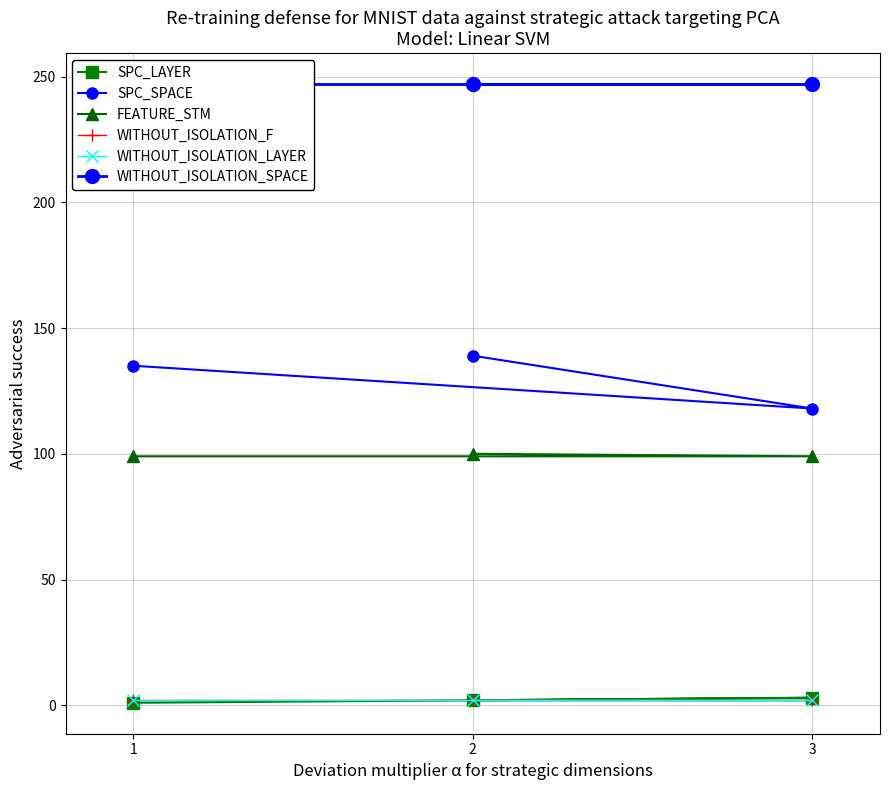

Read the FEATURE_STM value at 1.

99